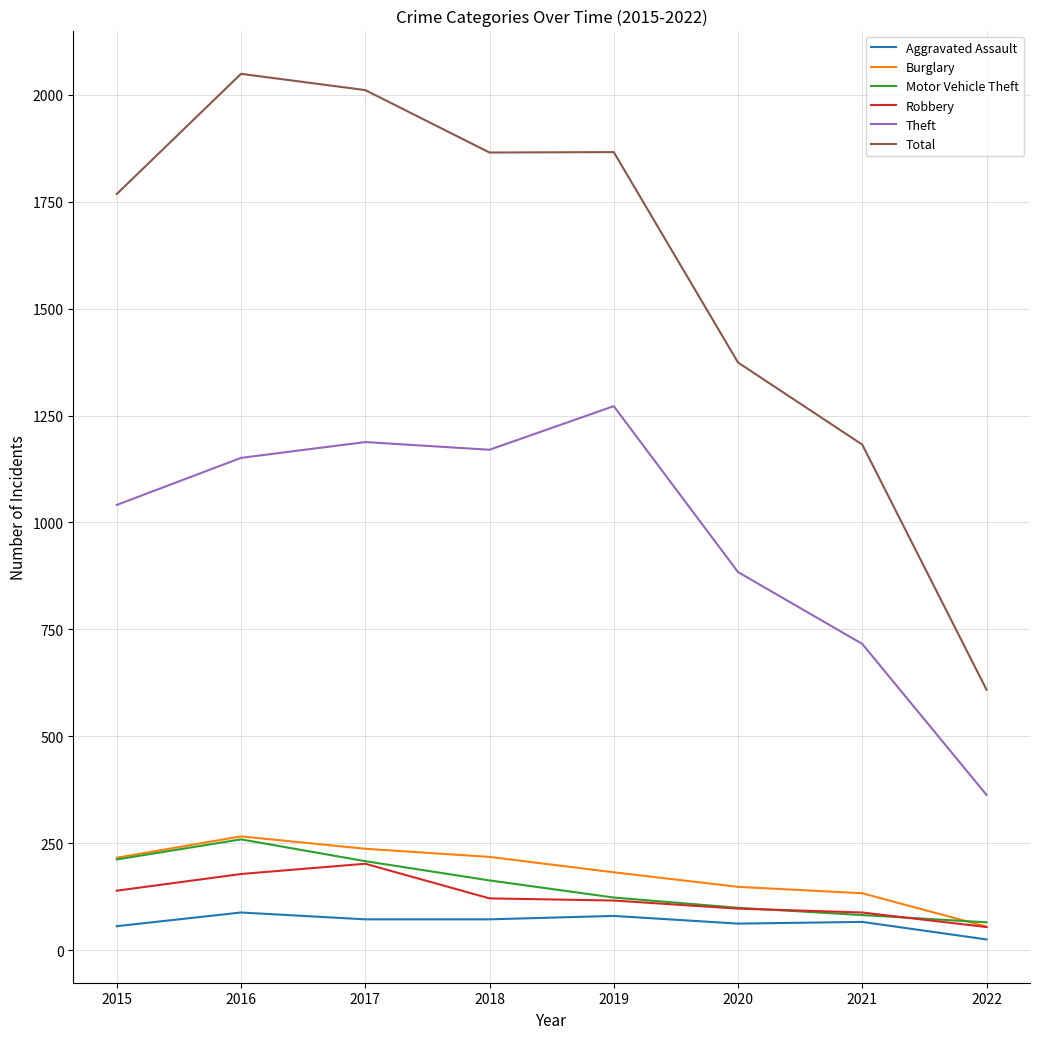

The value of Total at 2022 is 1088. True or false?

False